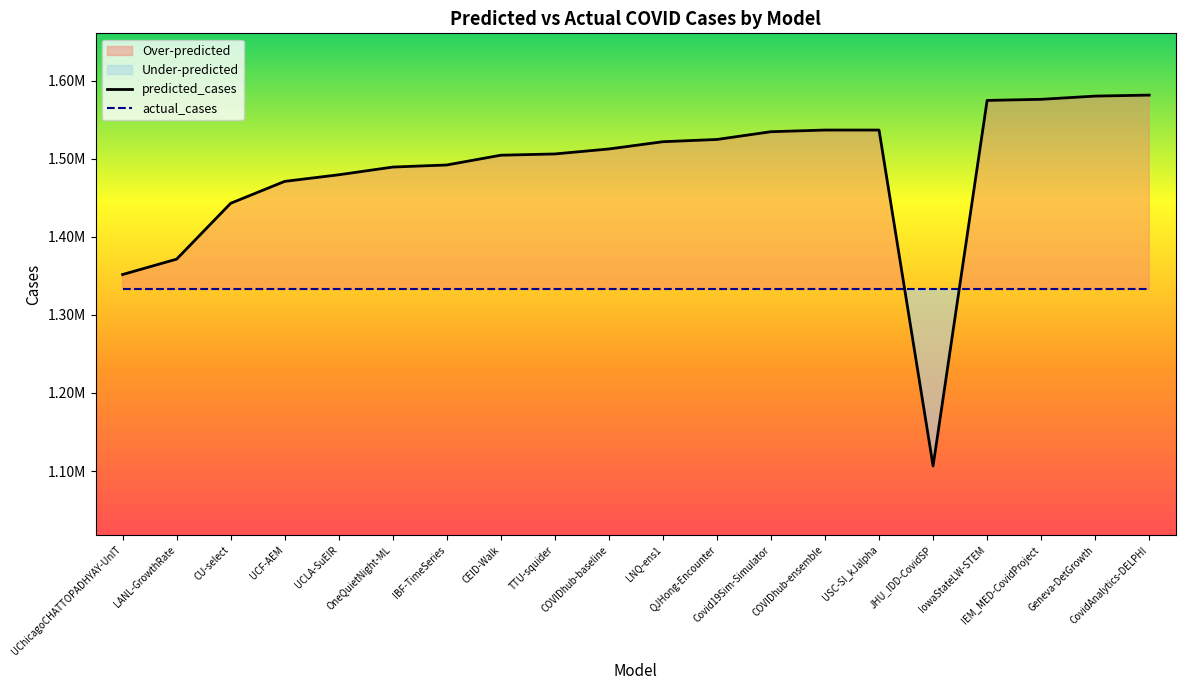

What is the total value across all series at COVIDhub-ensemble?

2869159.0